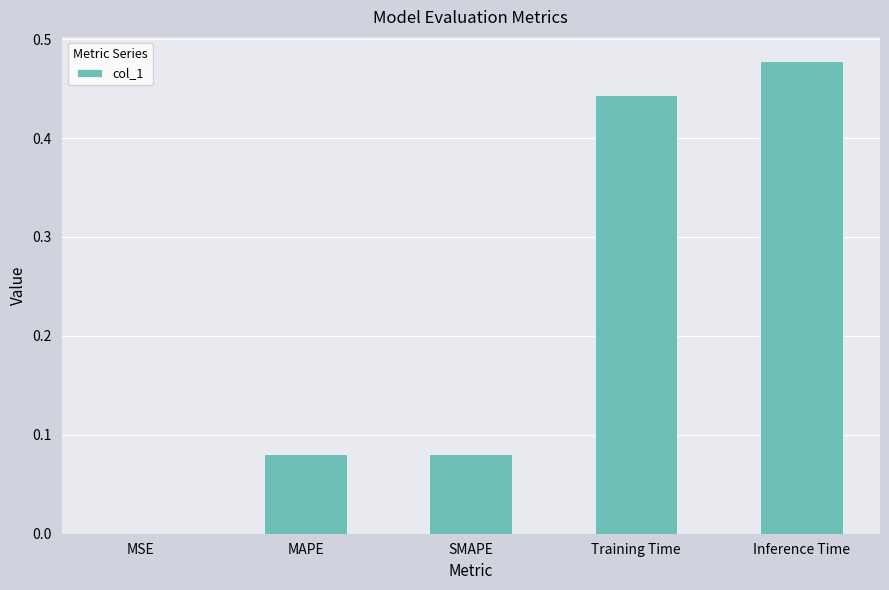

What is the sum of the values at Training Time and Inference Time?

0.9